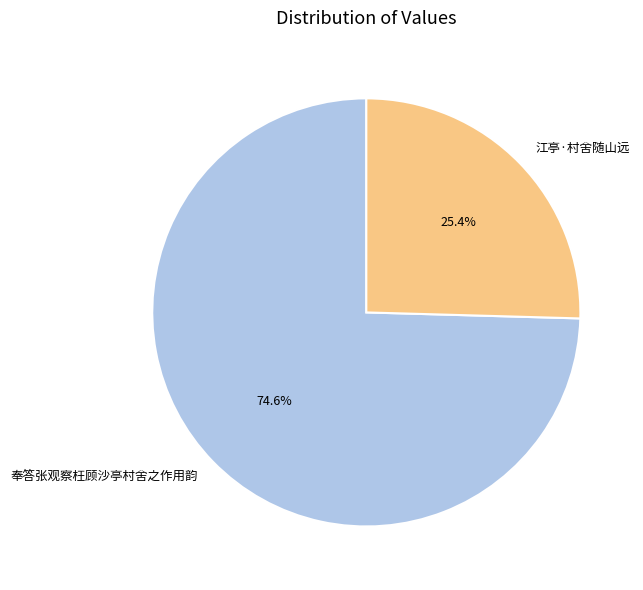

To the nearest percent, what is the difference between the 江亭·村舍随山远 and 奉答张观察枉顾沙亭村舍之作用韵 slice percentages?

49%